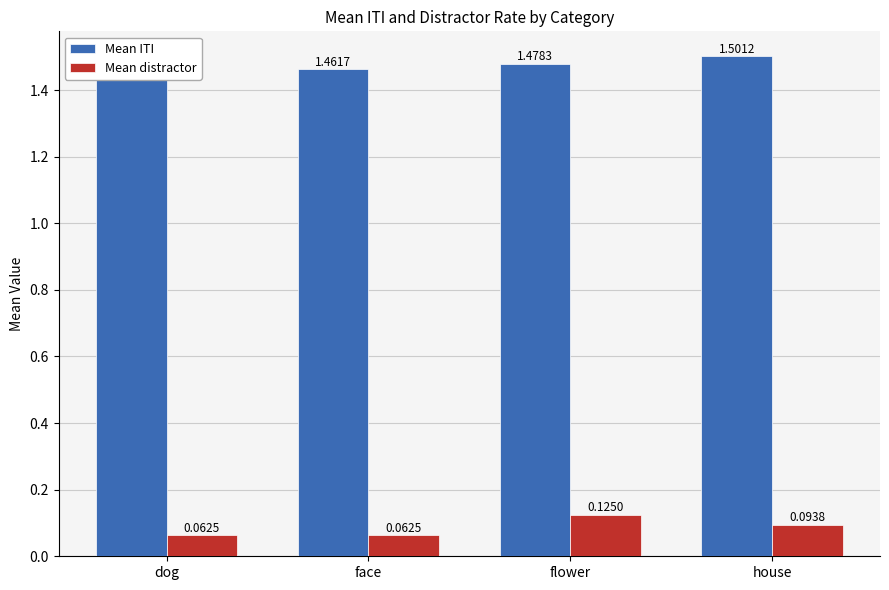

What is the label of the 4th bar from the right?

dog